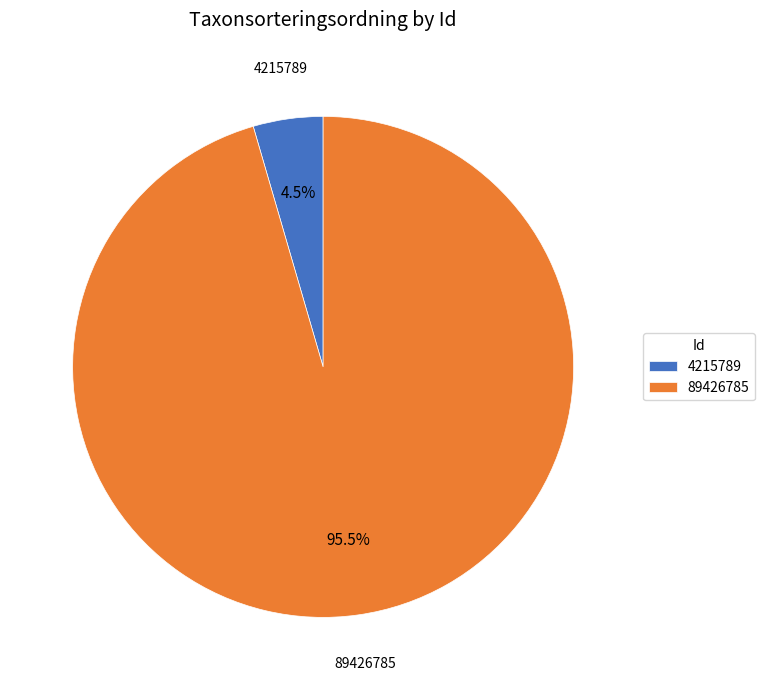

Count the number of slices in the pie.

2